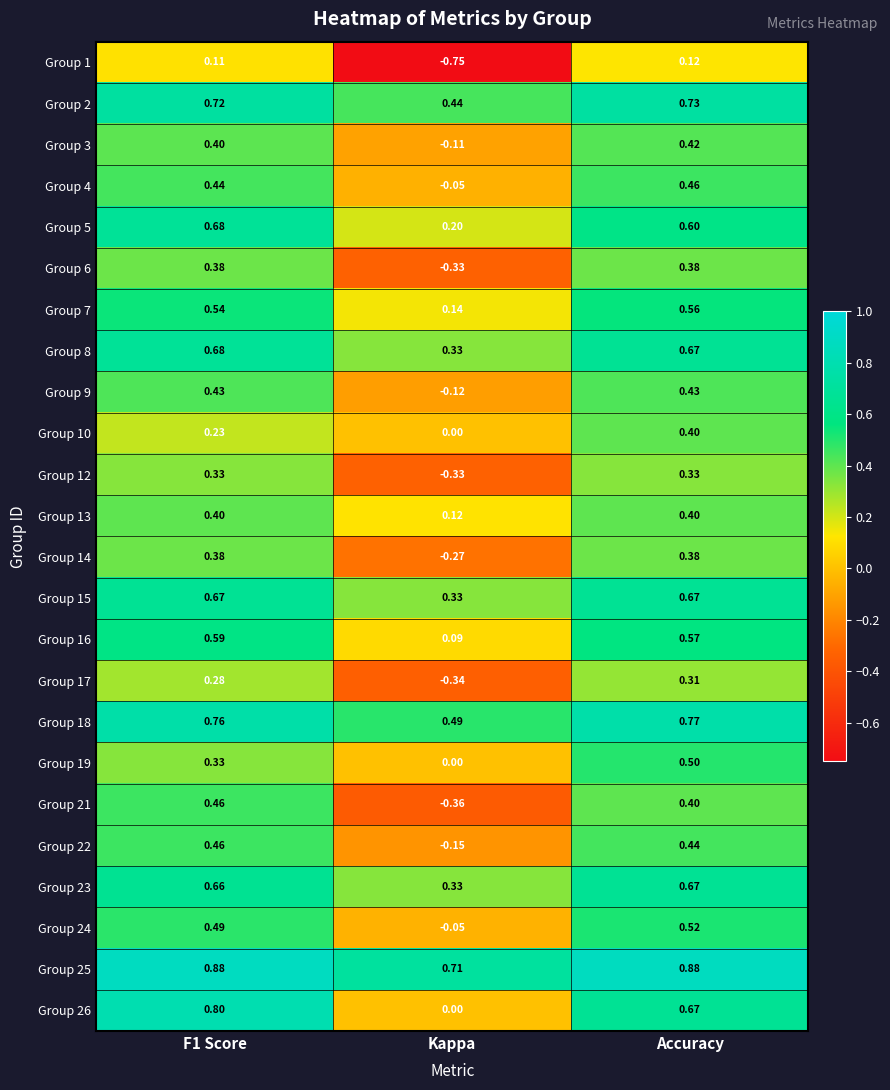

Is the value of Group 6 at F1 Score greater than the value of Group 9 at Kappa?

Yes